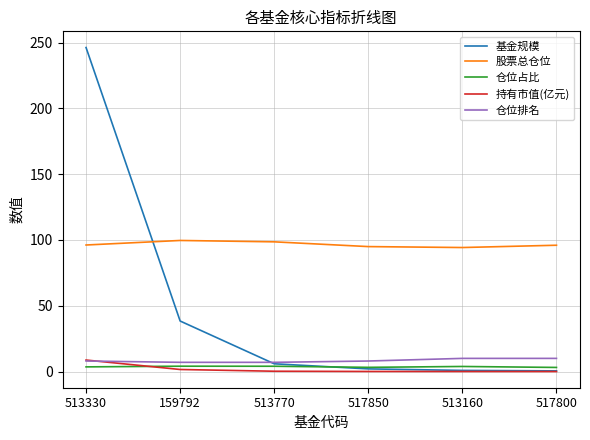

What is the total value across all series at 159792?

150.6